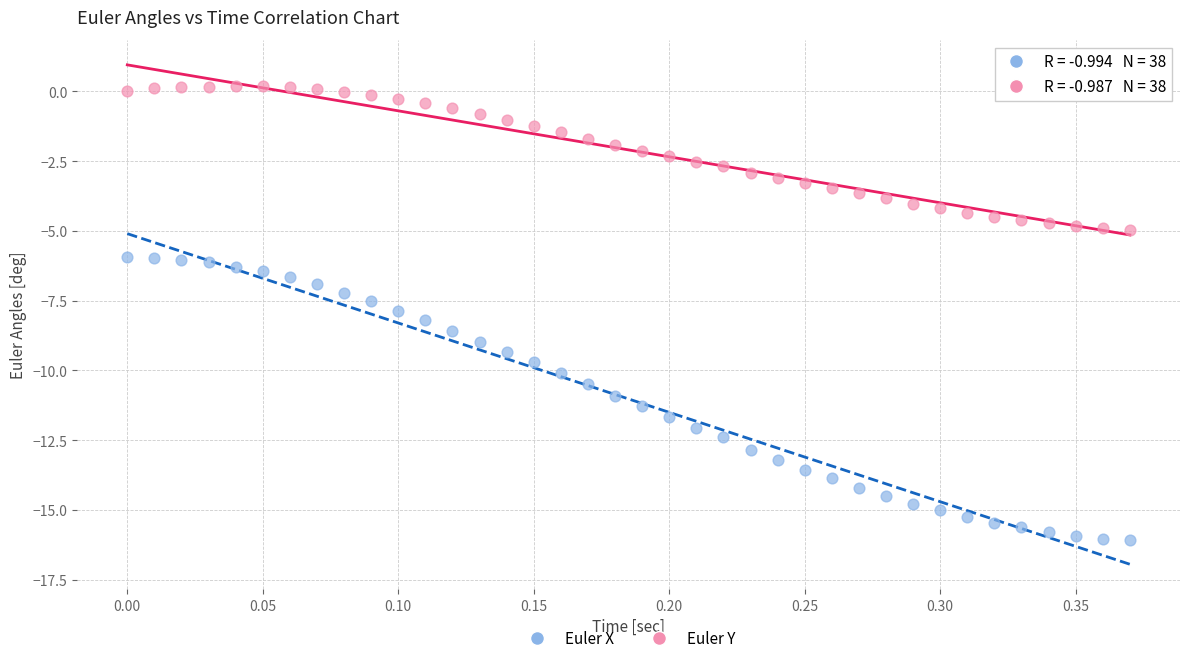

What are all the series names shown in the legend?

Euler X, Euler Y